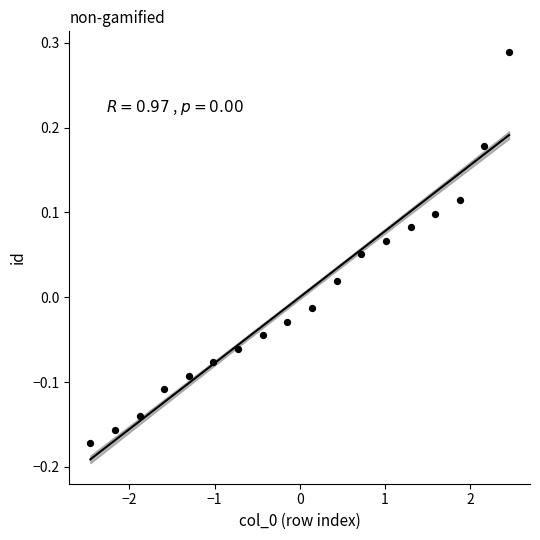

What is the range of X values (max minus min)?

4.9